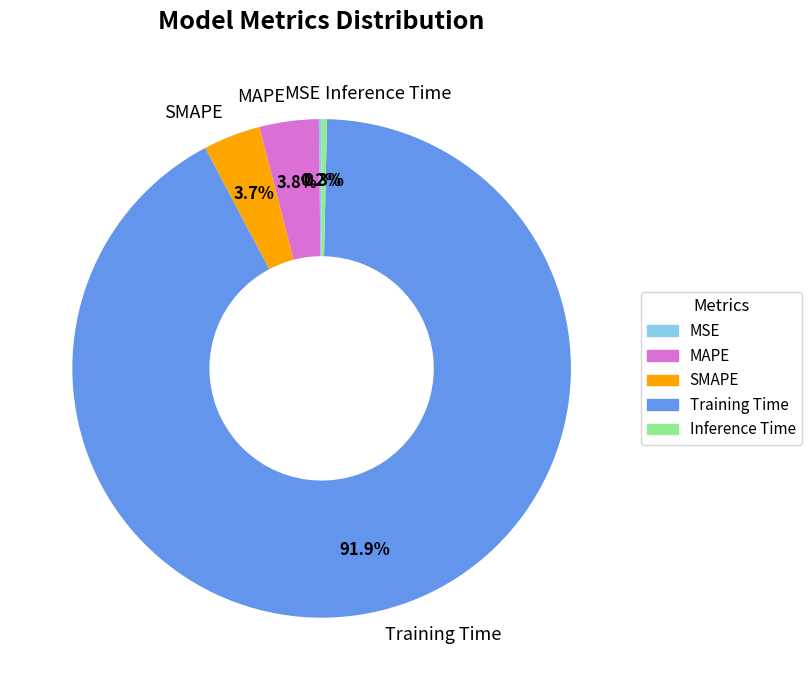

What is the total percentage of Training Time and MAPE?

95.8%